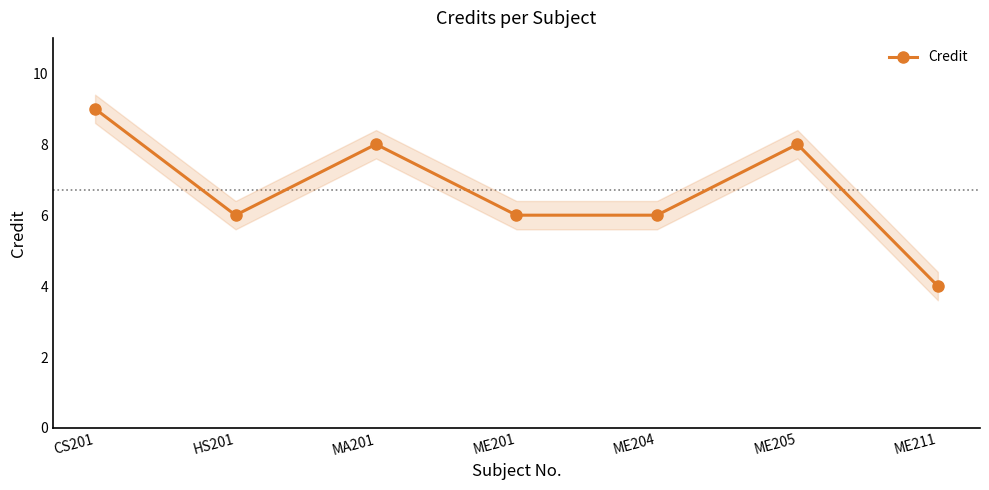

Count the values in the range 6 to 8.

5